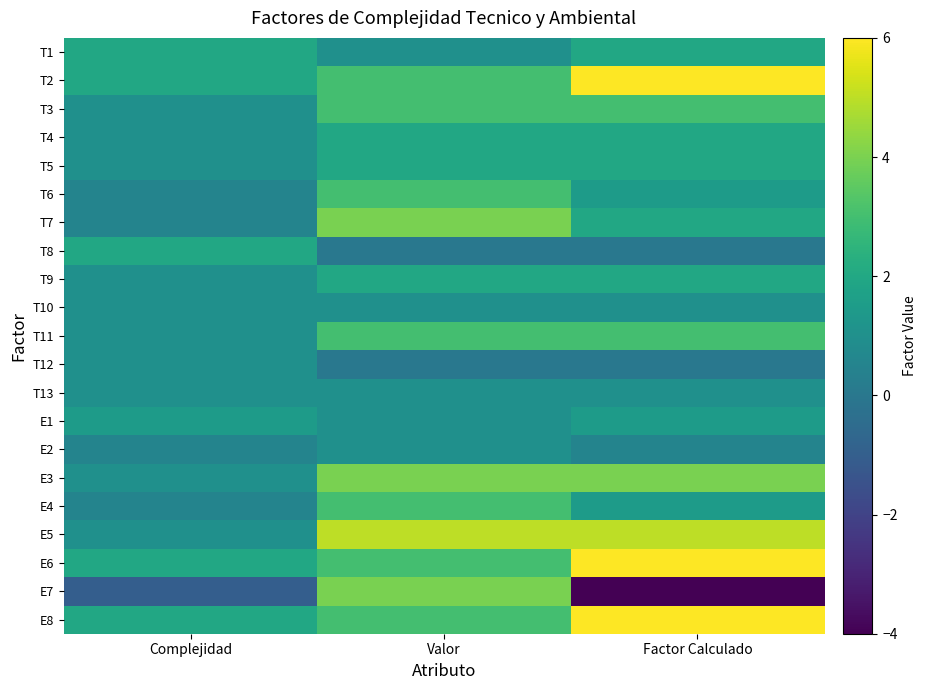

At which category is the sum across all series the highest?

Valor